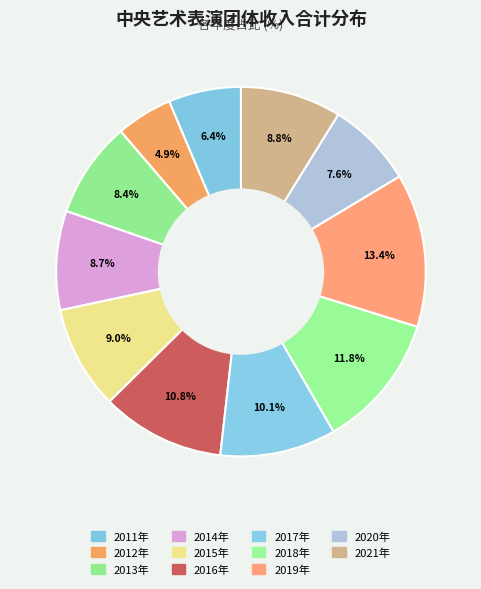

To the nearest percent, what portion does 2013年 represent?

8%